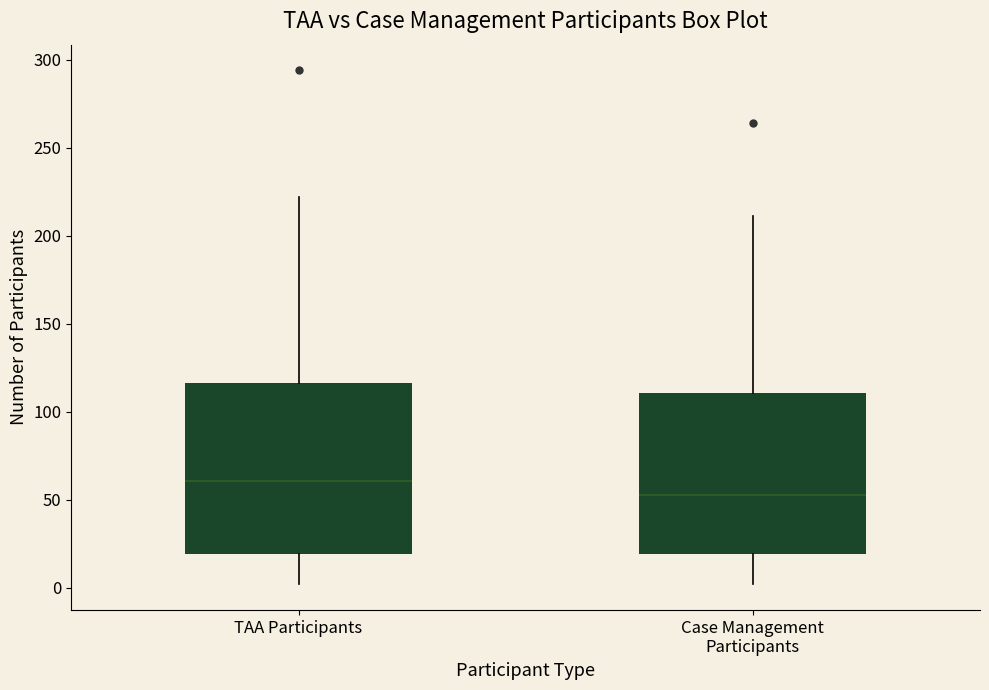

Reading left to right, read every box against the y-axis: the position of its median line, the range the box covers, and the ends of its whiskers. The values are not printed on the chart, so give them approximately, as read against the axis.

TAA Participants: median 60, box 20 to 115, whiskers 0 to 220
Case Management Participants: median 55, box 20 to 110, whiskers 0 to 210